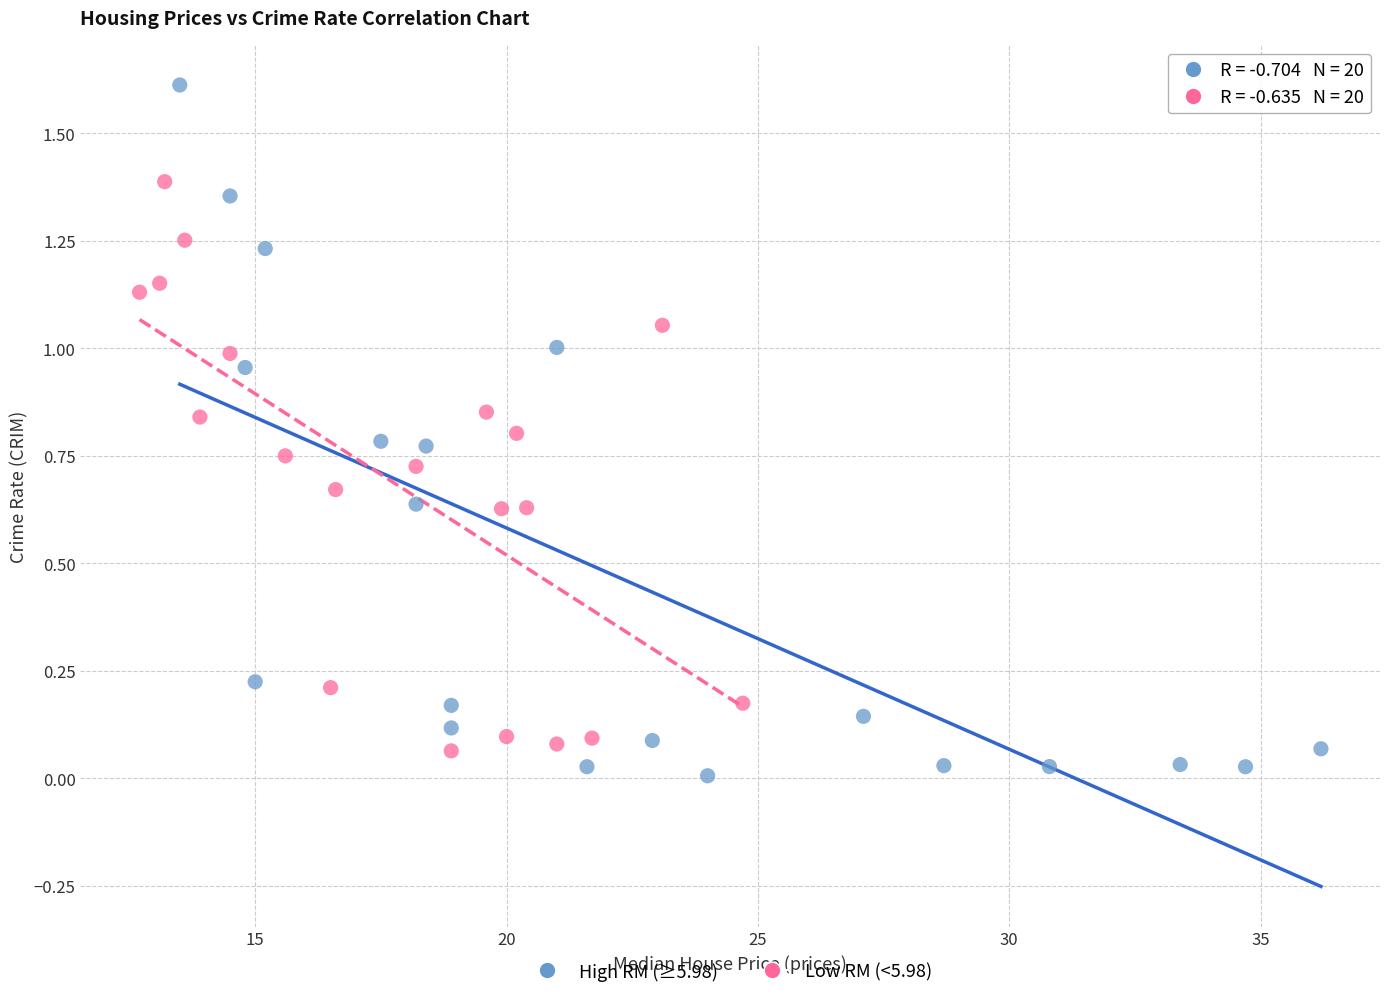

Which series contains the highest Y value?

High RM (≥5.98)